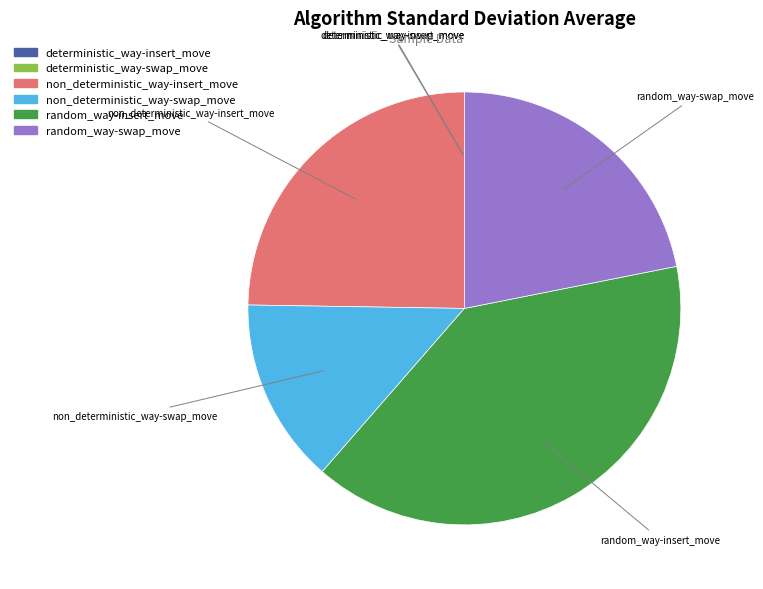

Does any single category account for the majority?

No